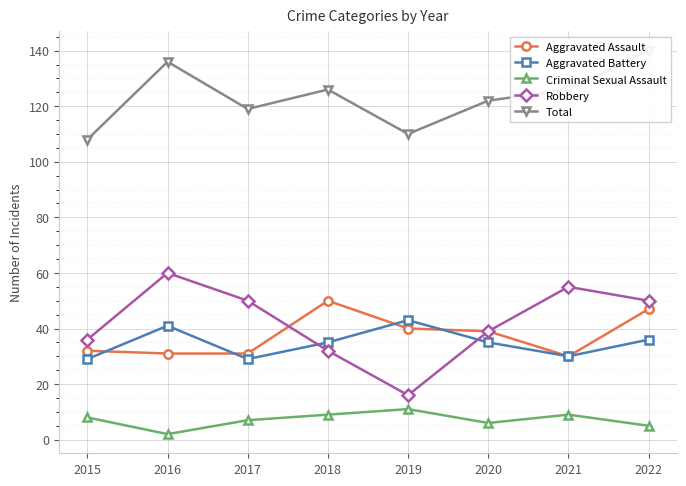

What is the spread (max minus min) of values at 2017?

112